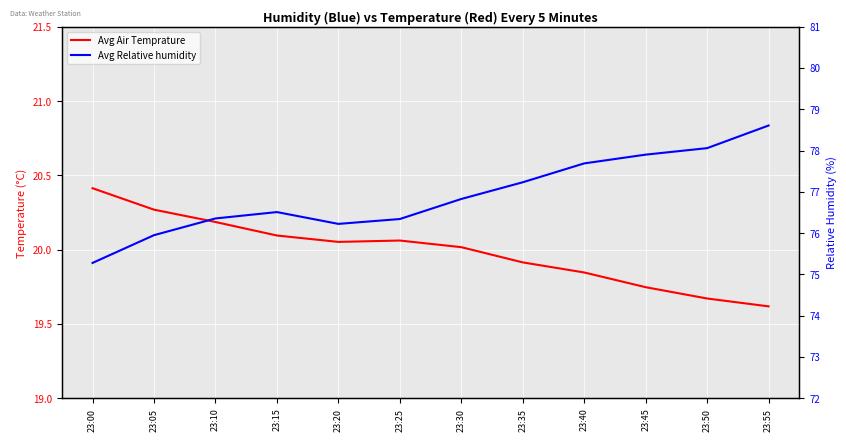

The value of Avg Relative humidity at 23:45 is 77.9. True or false?

True